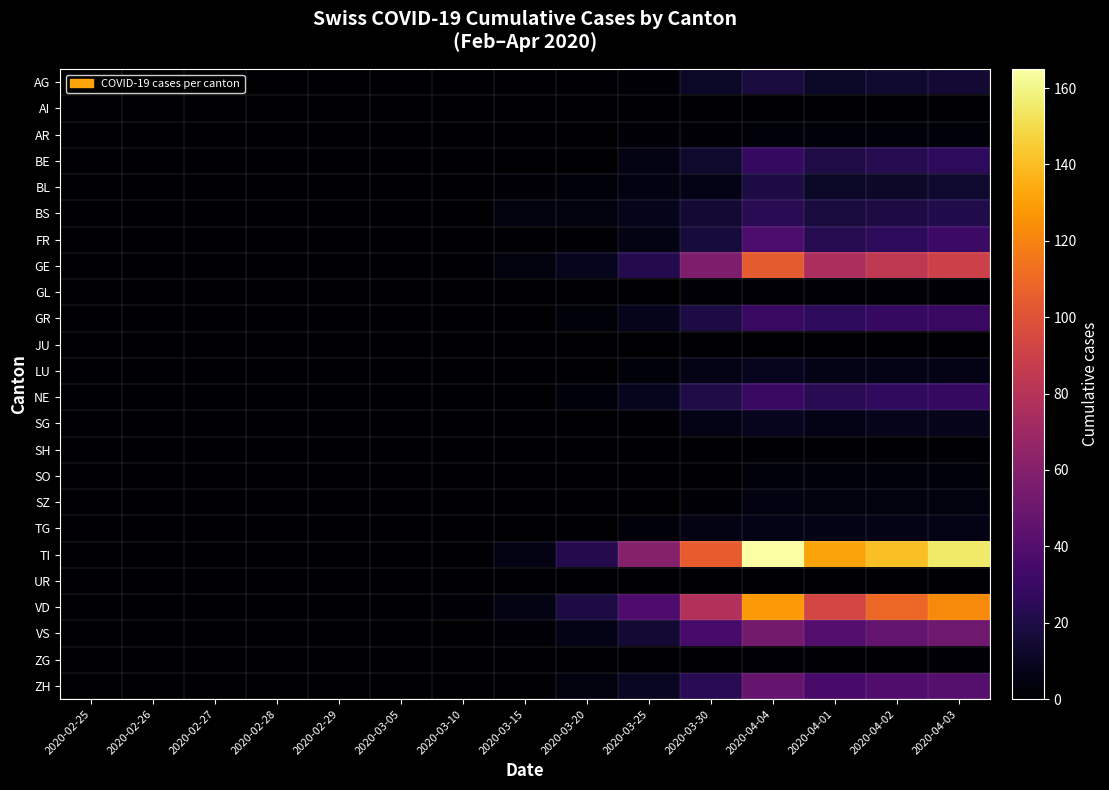

What is the spread (max minus min) of values at 2020-03-20?

22